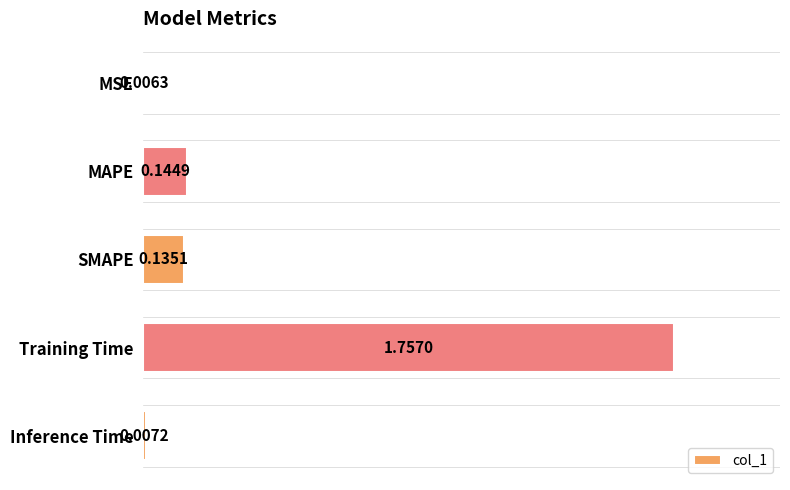

What is the average value?

0.4